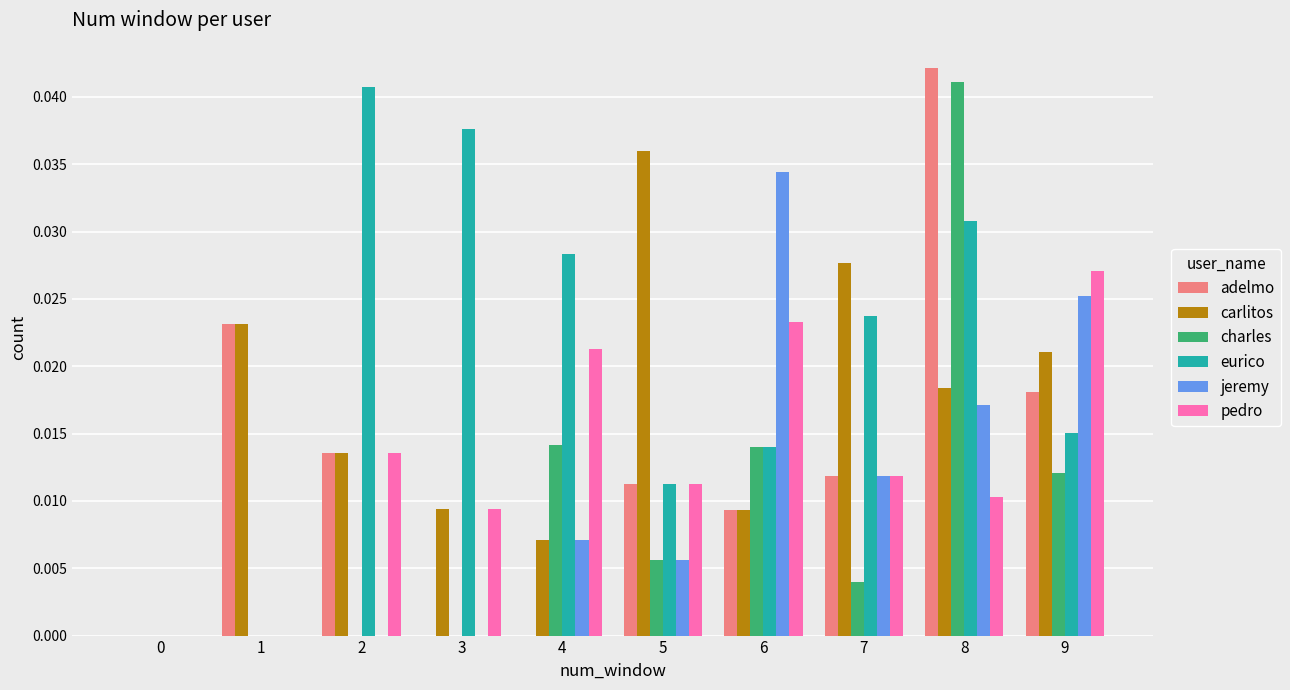

Does the chart contain stacked bars?

No